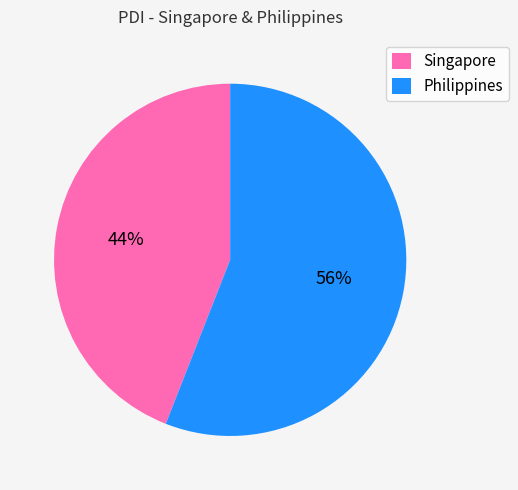

To the nearest percent, what is the average slice percentage?

50%